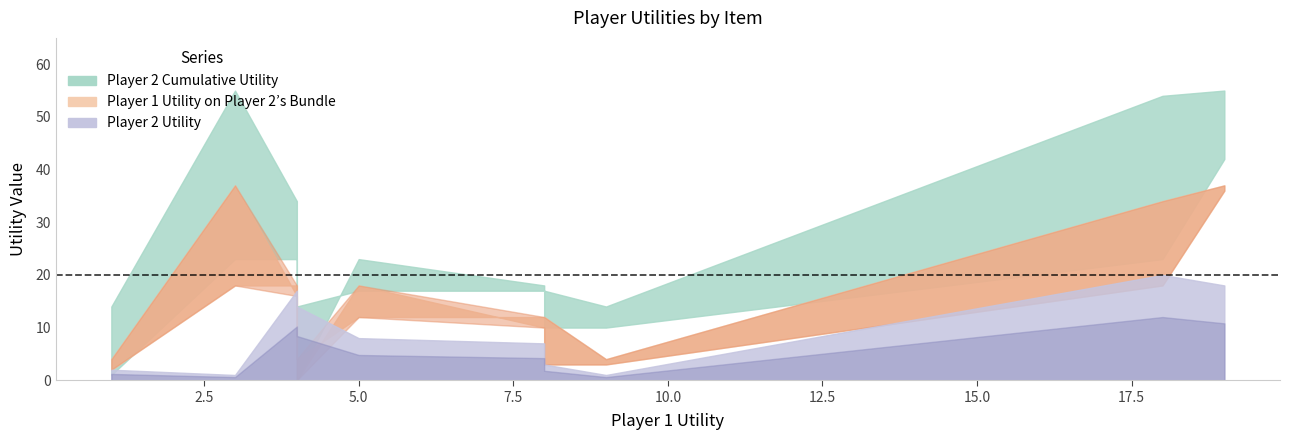

True or false: Player 2 Utility on Player 1s Bundle and Player 2 Utility cross at least once.

True